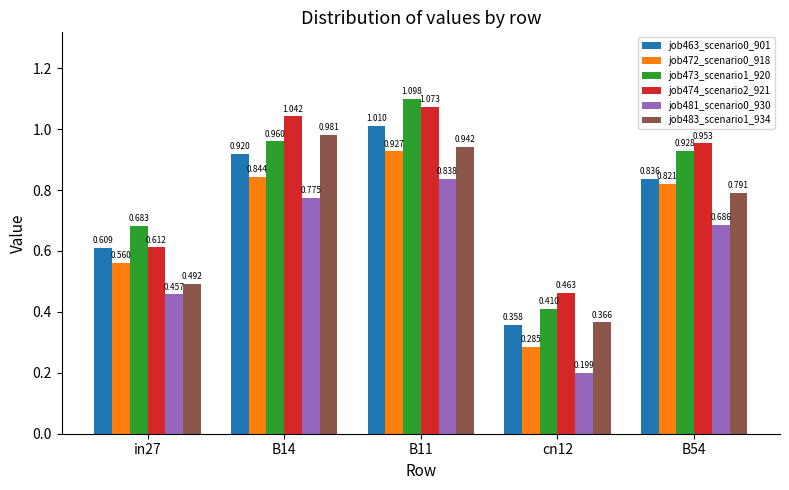

What are all the series names shown in the legend?

job463_scenario0_901, job472_scenario0_918, job473_scenario1_920, job474_scenario2_921, job481_scenario0_930, job483_scenario1_934